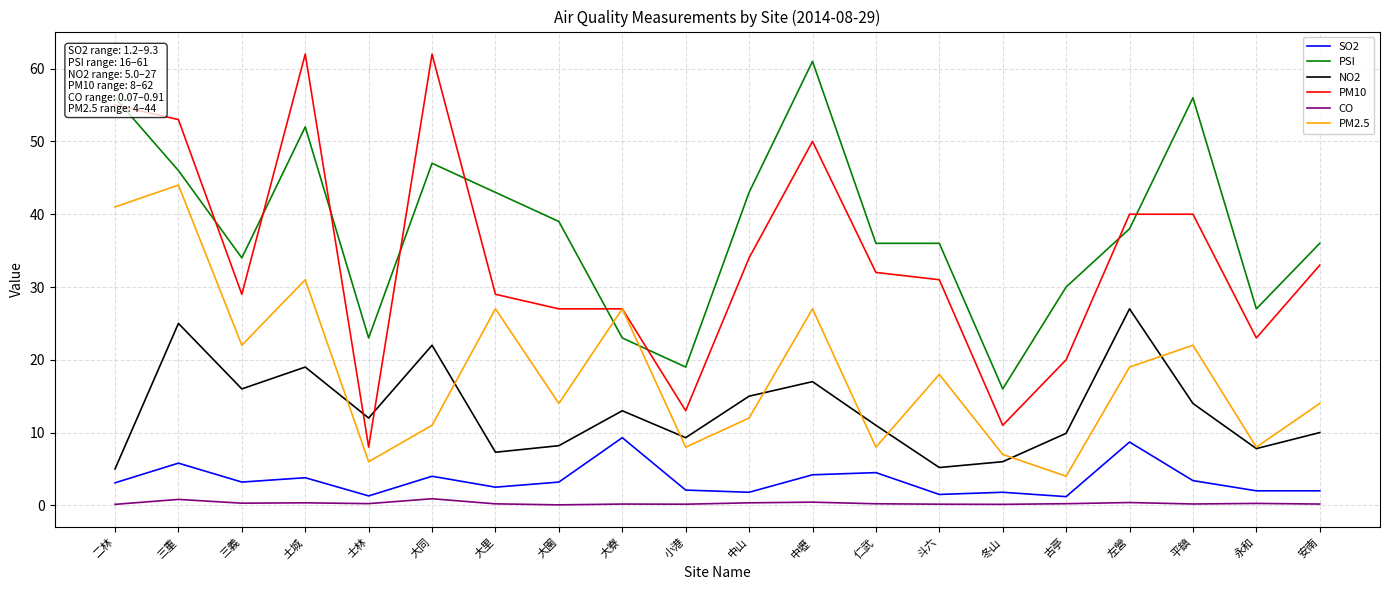

What is the total value across all series at 大園?

91.5